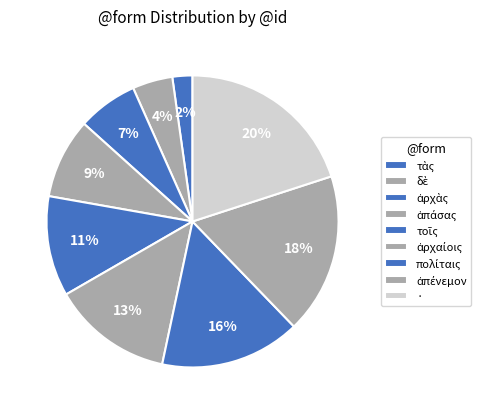

To the nearest percent, what is the average slice percentage?

11%